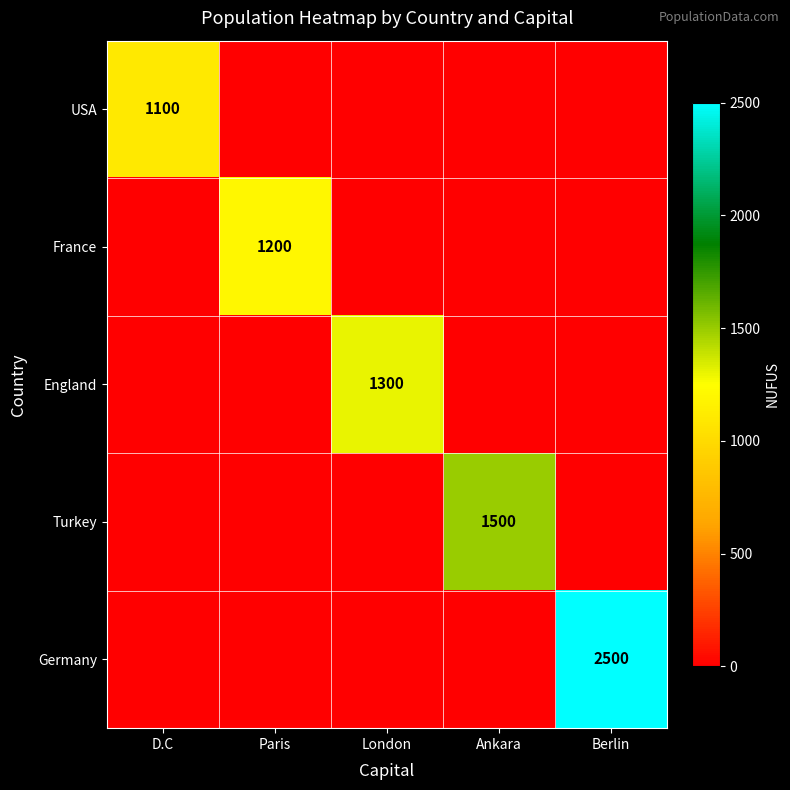

Is it true that Germany equals 2500 at Berlin?

True